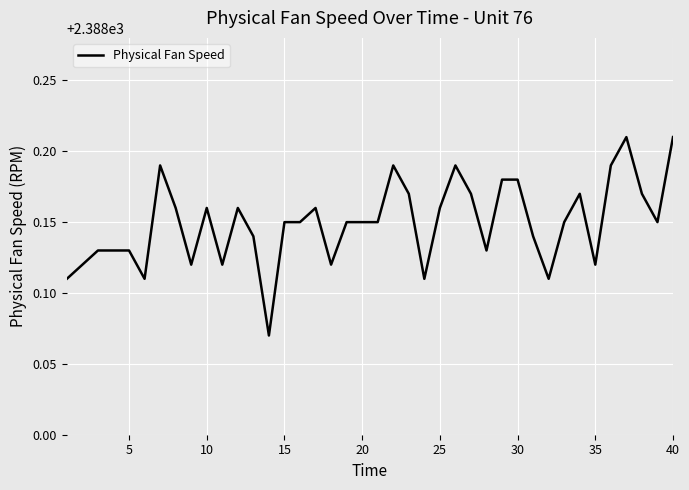

Does the chart display data point markers on the line(s)?

No